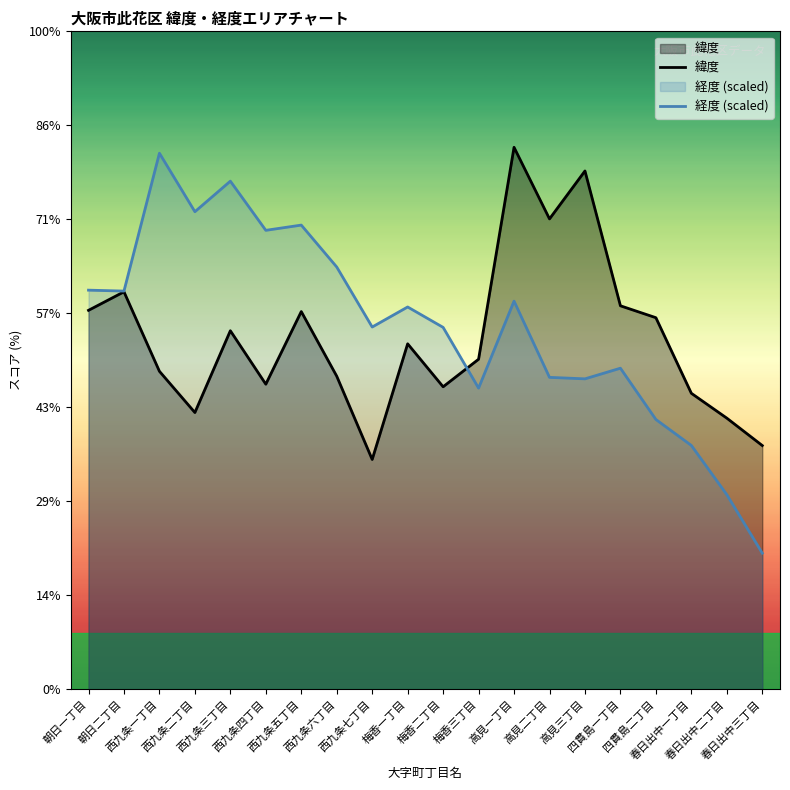

Reading left to right, extract all data points from this chart.

緯度: 34.7	34.7	34.7	34.7	34.7	34.7	34.7	34.7	34.7	34.7	34.7	34.7	34.7	34.7	34.7	34.7	34.7	34.7	34.7	34.7
経度 (scaled): 34.7	34.7	34.7	34.7	34.7	34.7	34.7	34.7	34.7	34.7	34.7	34.7	34.7	34.7	34.7	34.7	34.7	34.7	34.7	34.7